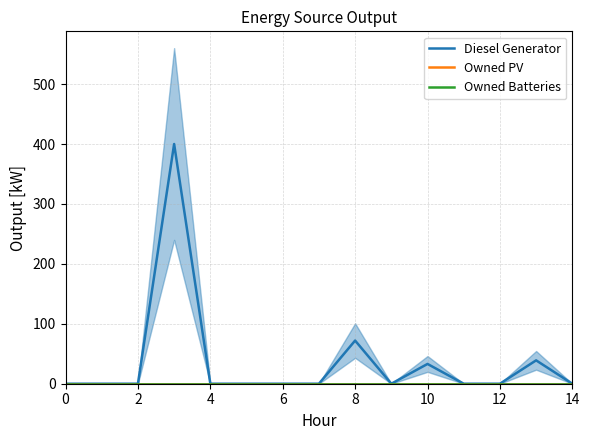

In Diesel Generator, how many points are lower than both neighbors (excluding endpoints)?

1